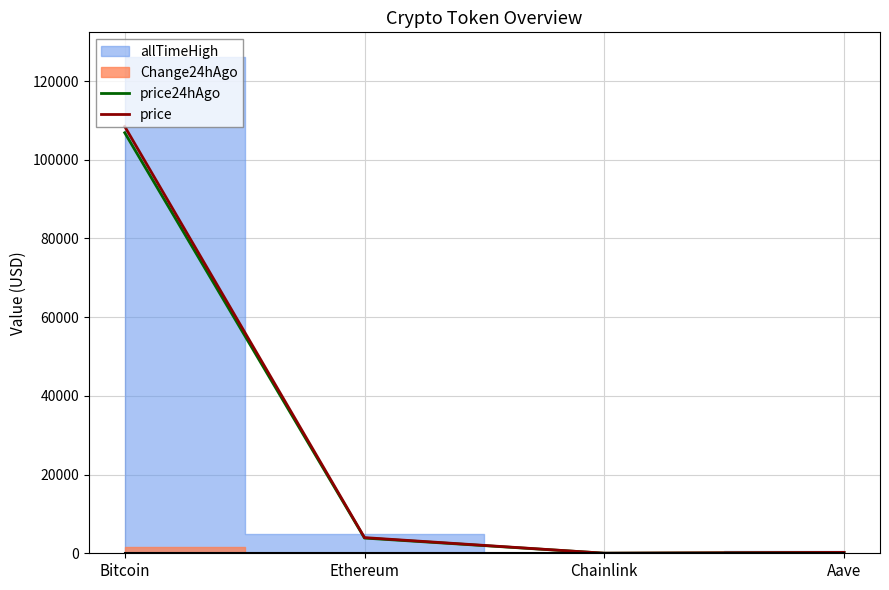

What is the difference between the maximum and minimum values in the price24hAgo series?

106852.3